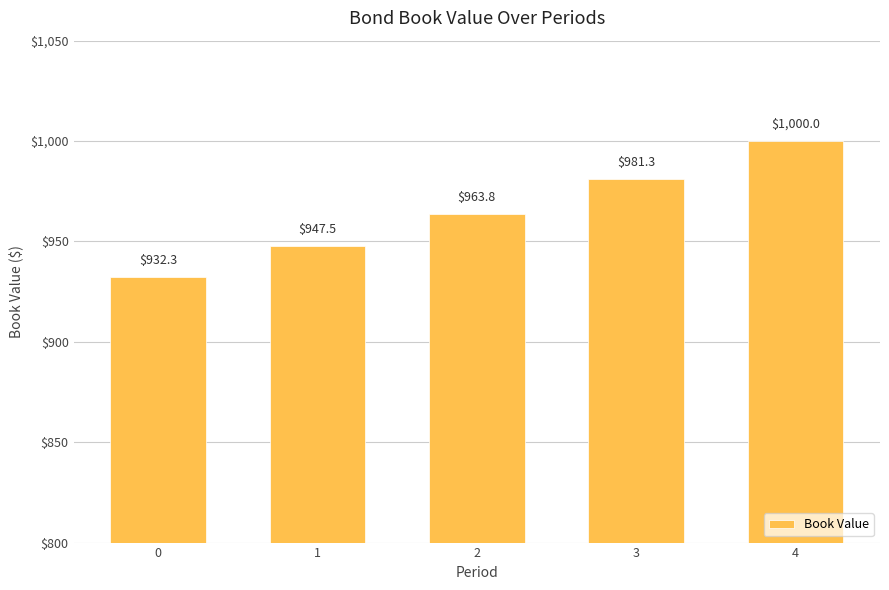

Which category has the highest value across all series?

4